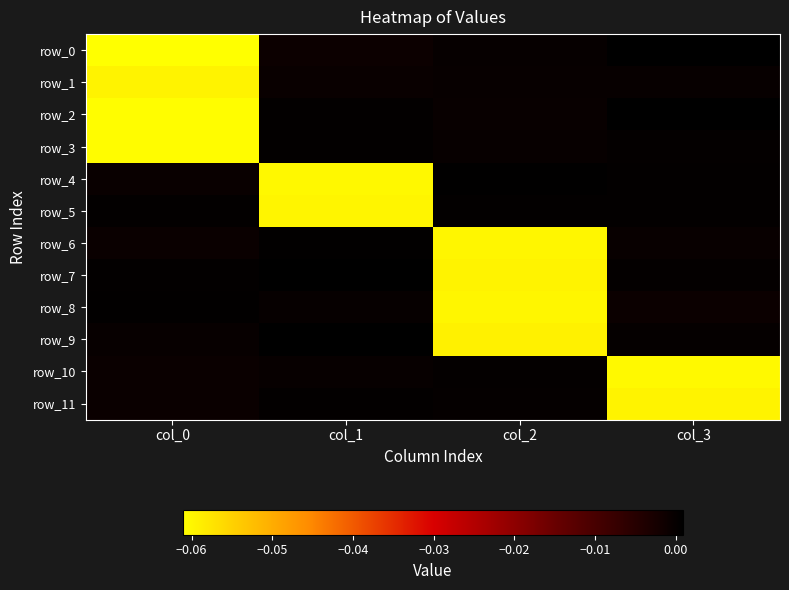

What is the minimum value shown in the chart?

-0.1